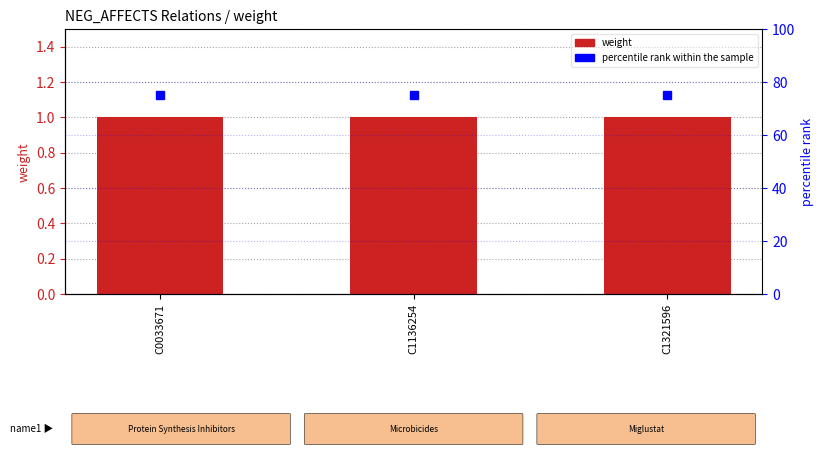

What is the value of the percentile rank within the sample bar at the 3rd from the left?

75